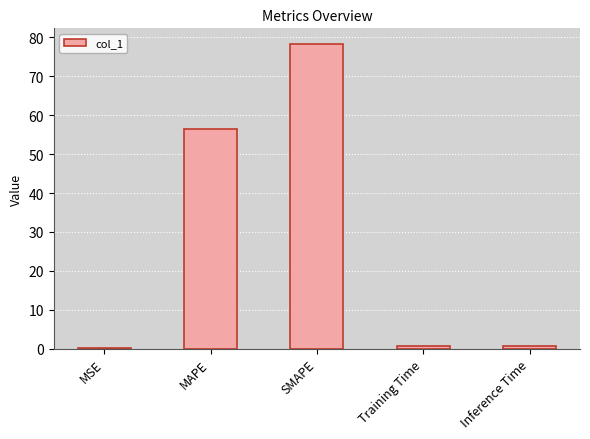

Is it true that the value at SMAPE is 32.8?

False